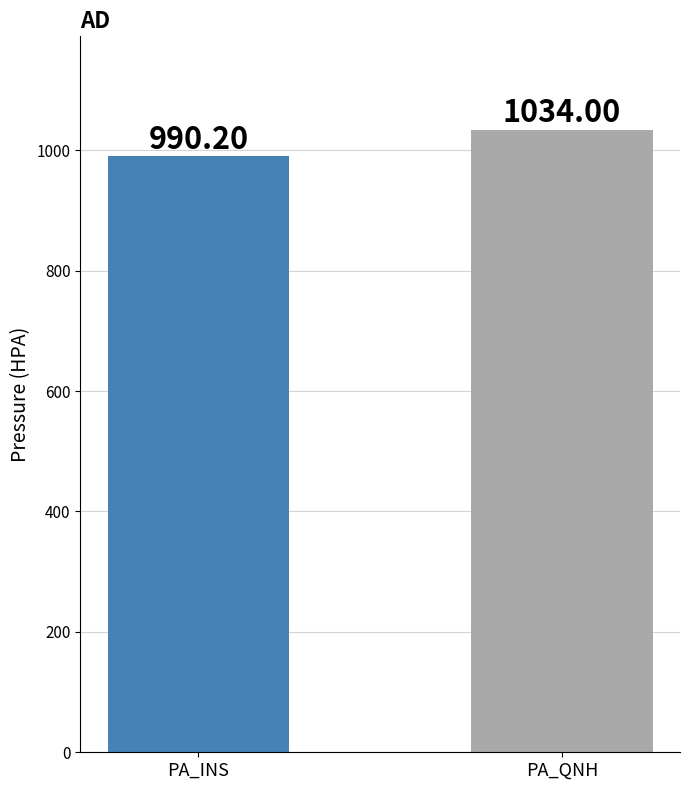

How many bars are there in total?

2